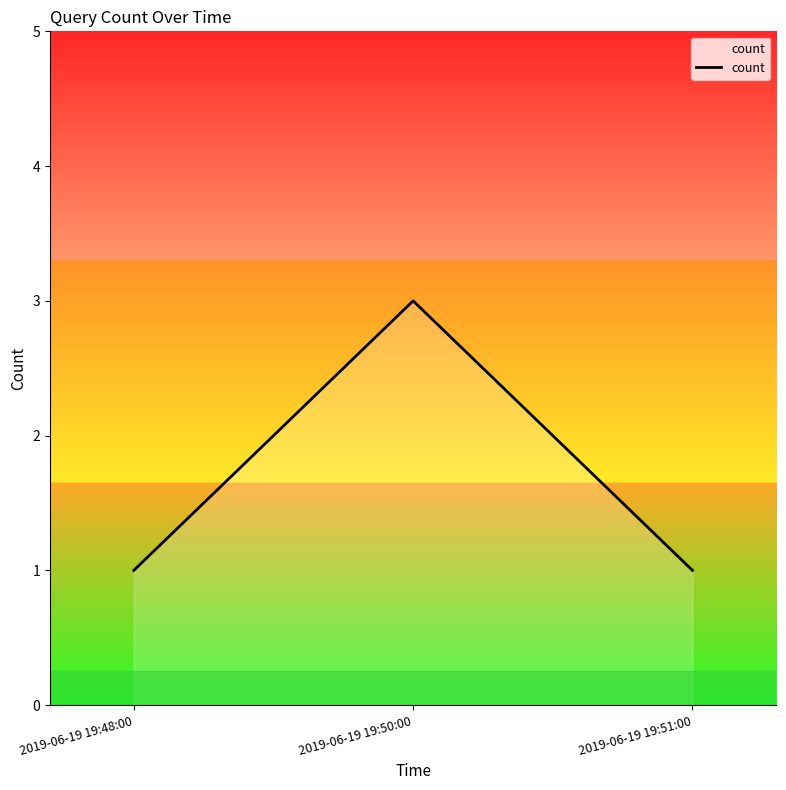

At which category does the chart reach its peak across all series?

2019-06-19 19:50:00